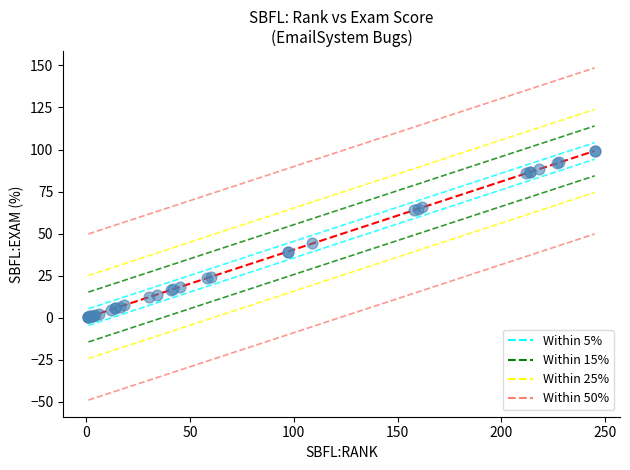

What Y value in the scatter plot is closest to 49?

44.1